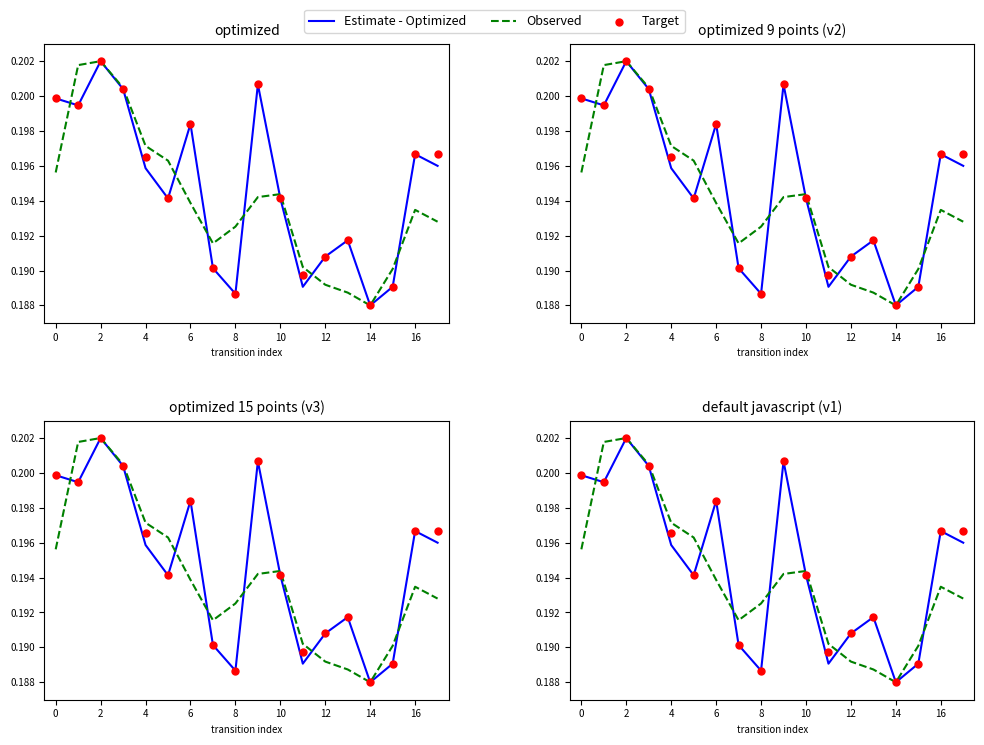

At how many categories does at least one series exceed 0?

18